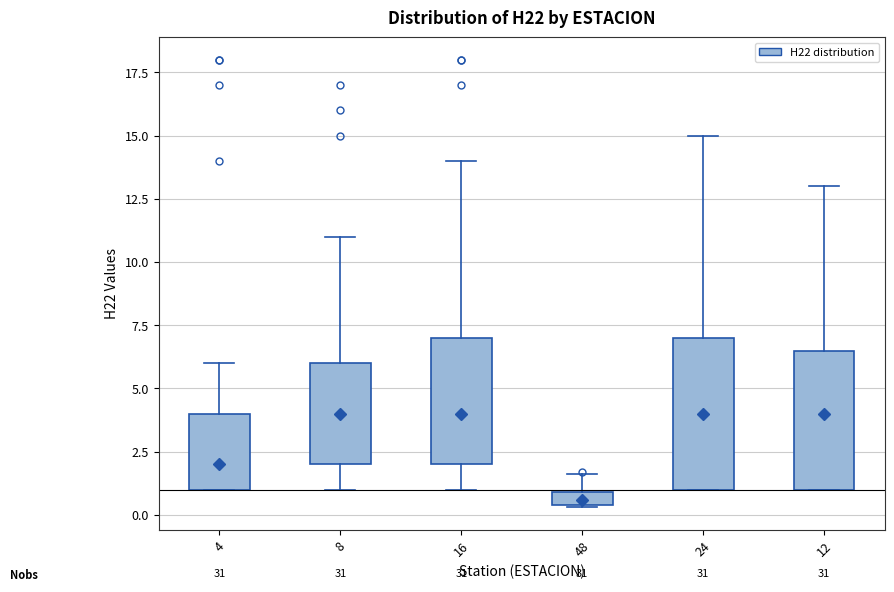

Which box's median line is the lowest?

48